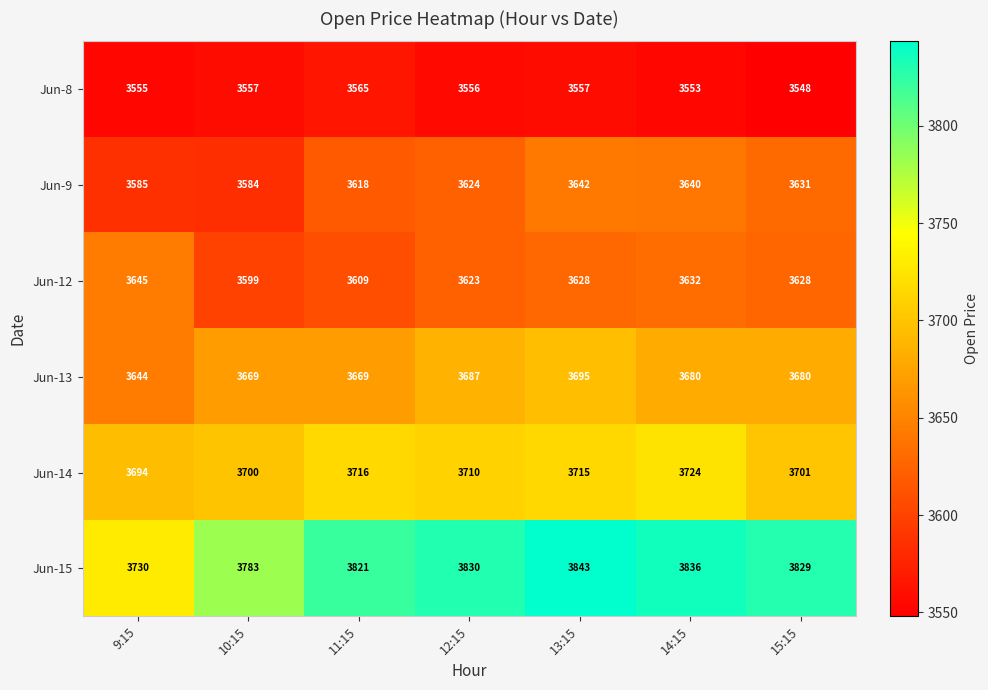

The Jun-14 series shows 3710 at 12:15. True or false?

True